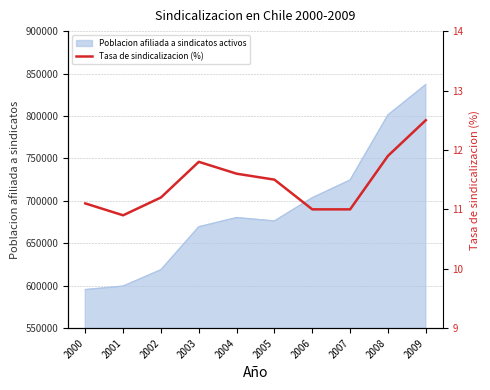

How many data points are less than 11?

1